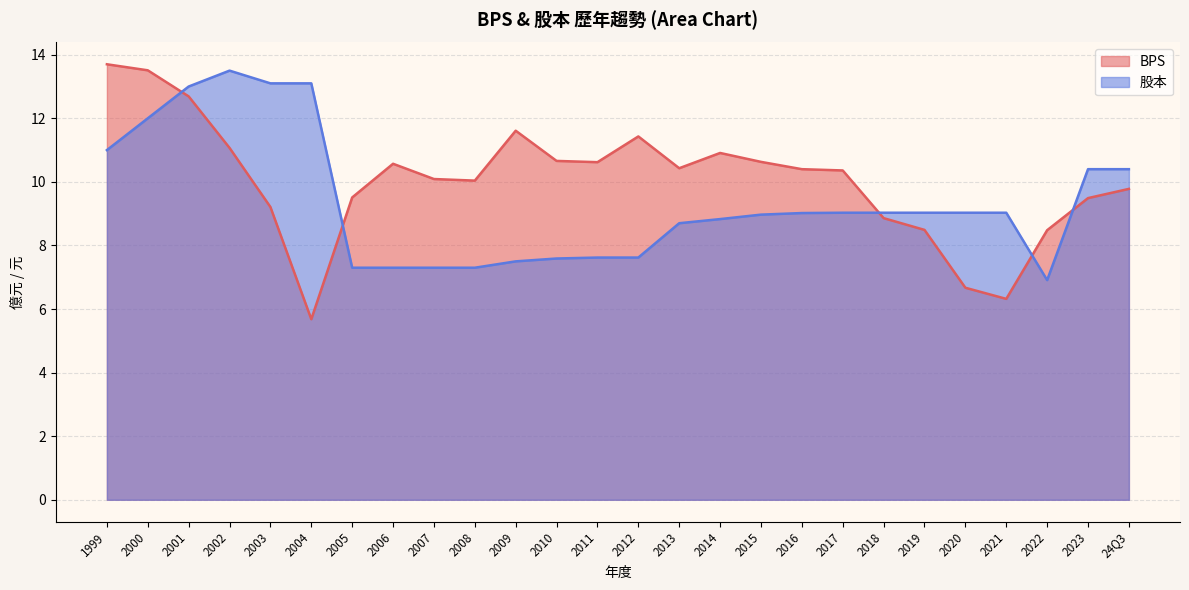

In BPS, how many points are higher than both neighbors (excluding endpoints)?

4